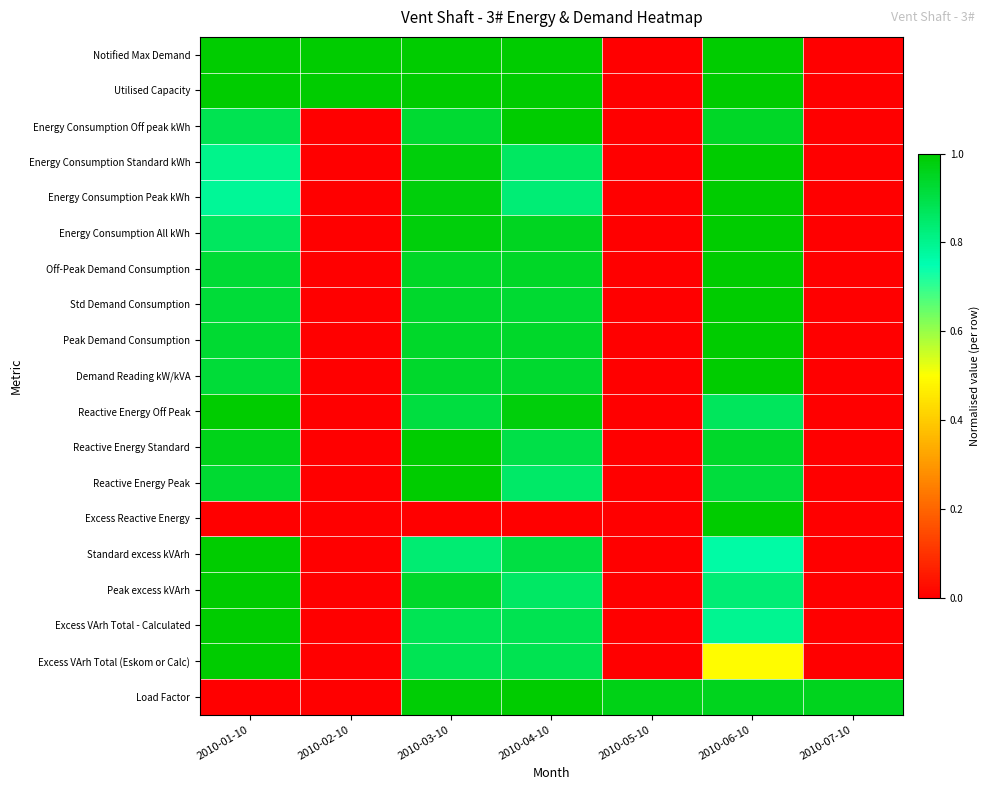

Which series changed the most between 2010-03-10 and 2010-05-10?

Notified Max Demand